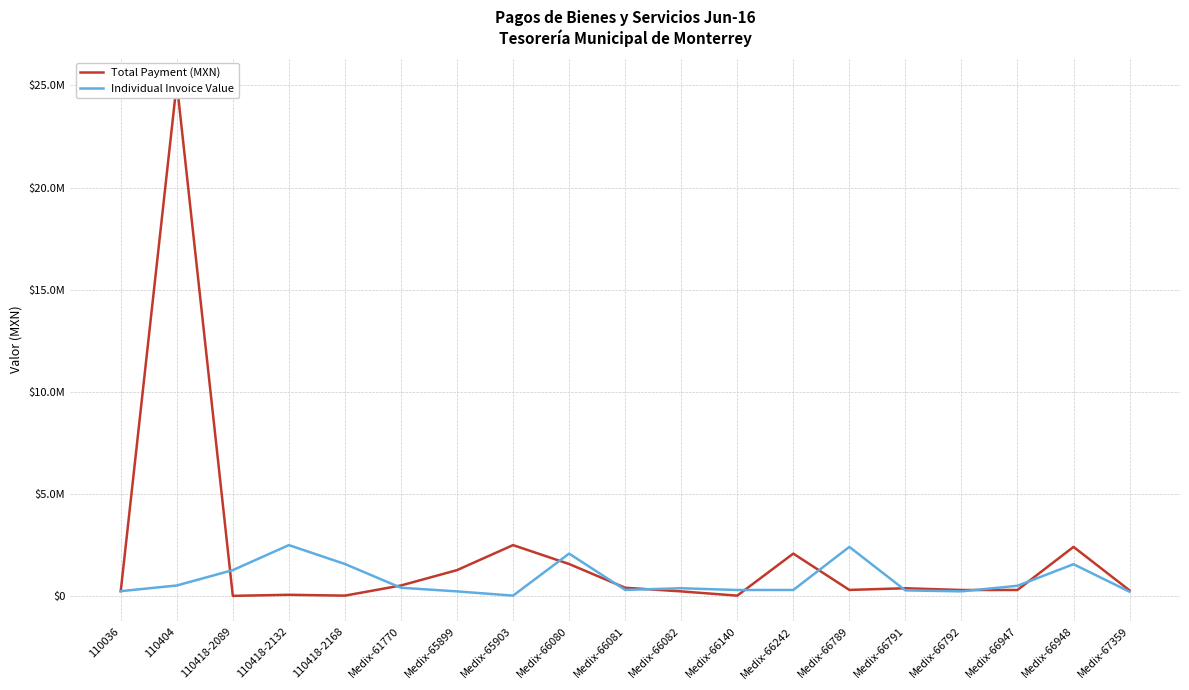

What is the spread (max minus min) of values at Medix-66081?

106277.5